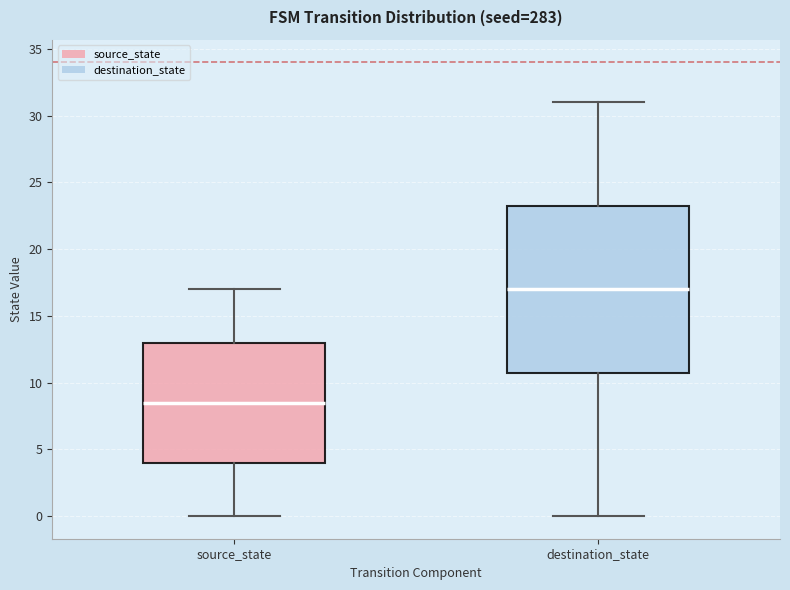

Where is the upper edge of the box for destination_state on the y-axis? The values are not printed on the chart, so give them approximately, as read against the axis.

23.5